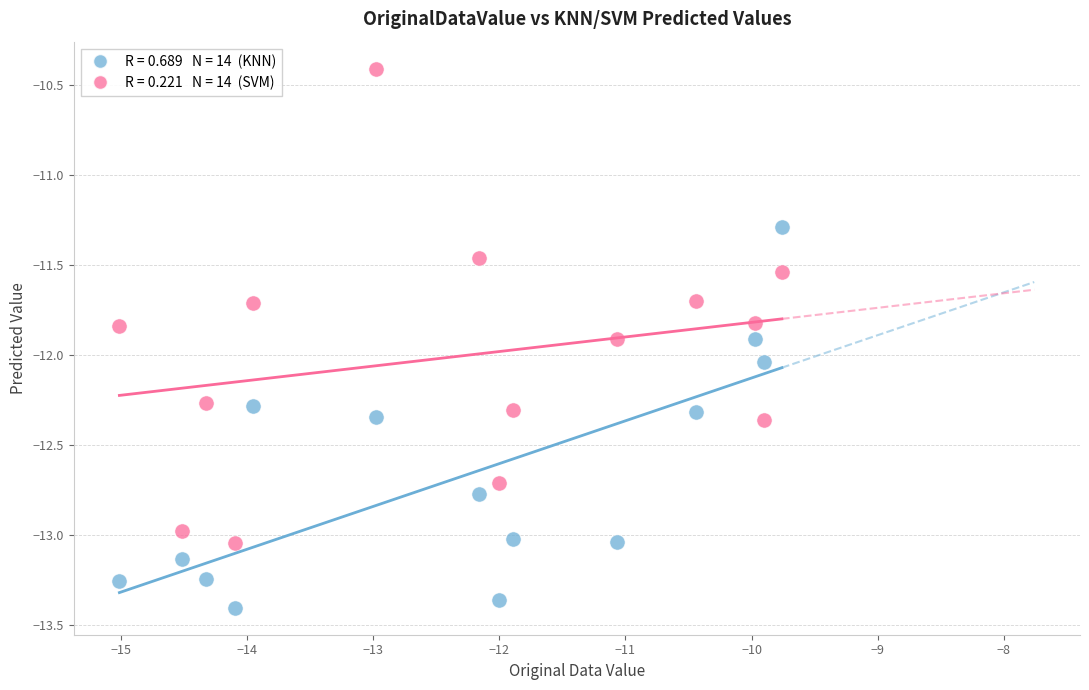

Across all series, what Y value is closest to -11?

-11.3